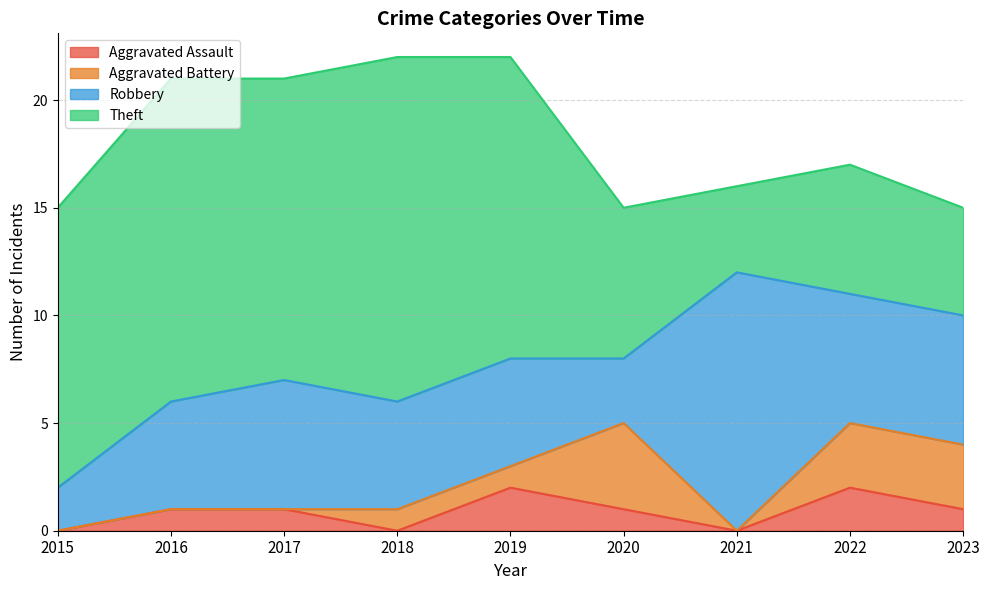

Where do Theft and Robbery first cross each other?

2020 and 2021